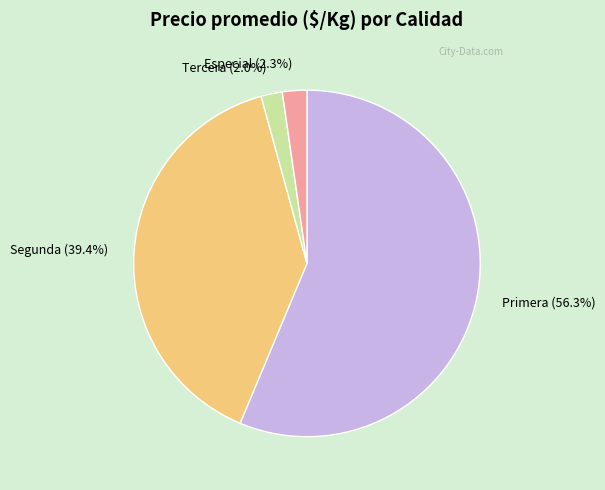

What percentage is NOT represented by Tercera?

98.0%